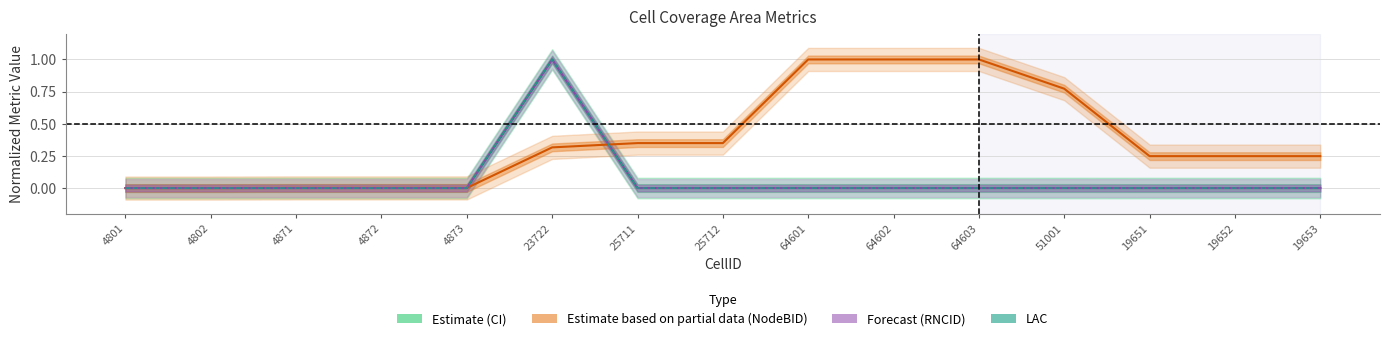

What is the label of the 8th point from the left?

25712